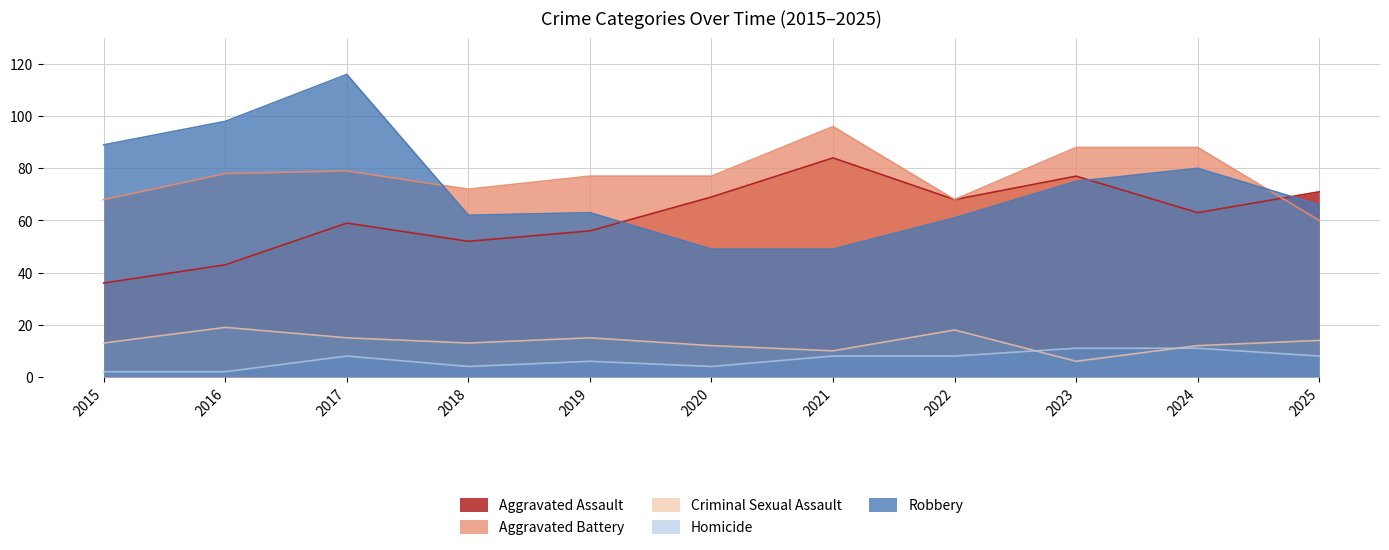

What is the sum of the Aggravated Battery values at 2017 and 2016?

157